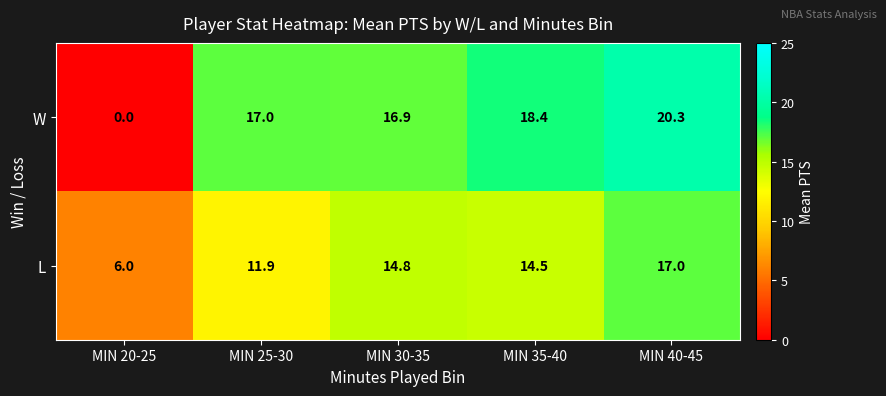

How many data points in L are less than 14?

2